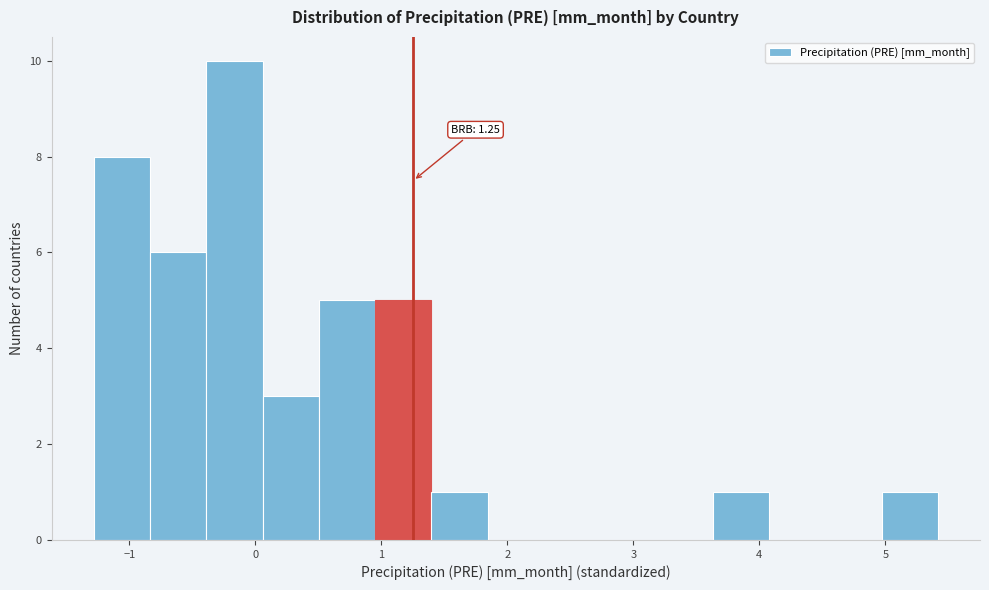

Which range on the x-axis has the tallest bar?

-0.4 to 0.1